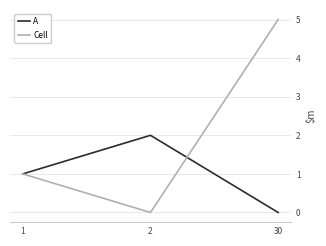

How many values in the Cell series are below 1?

1